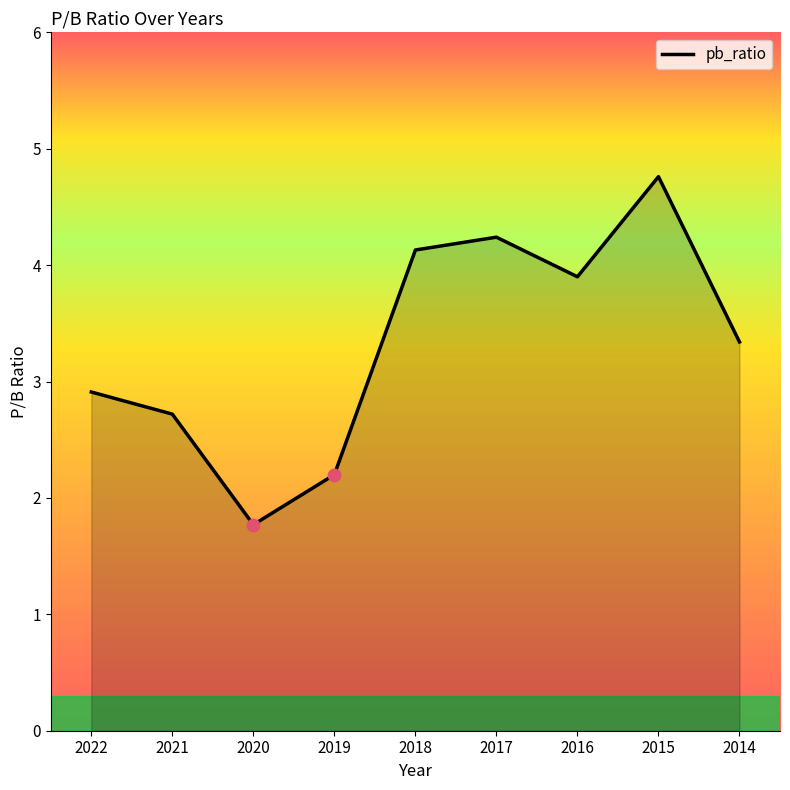

Approximately how many times larger is the value at 2019 compared to 2015?

0.5